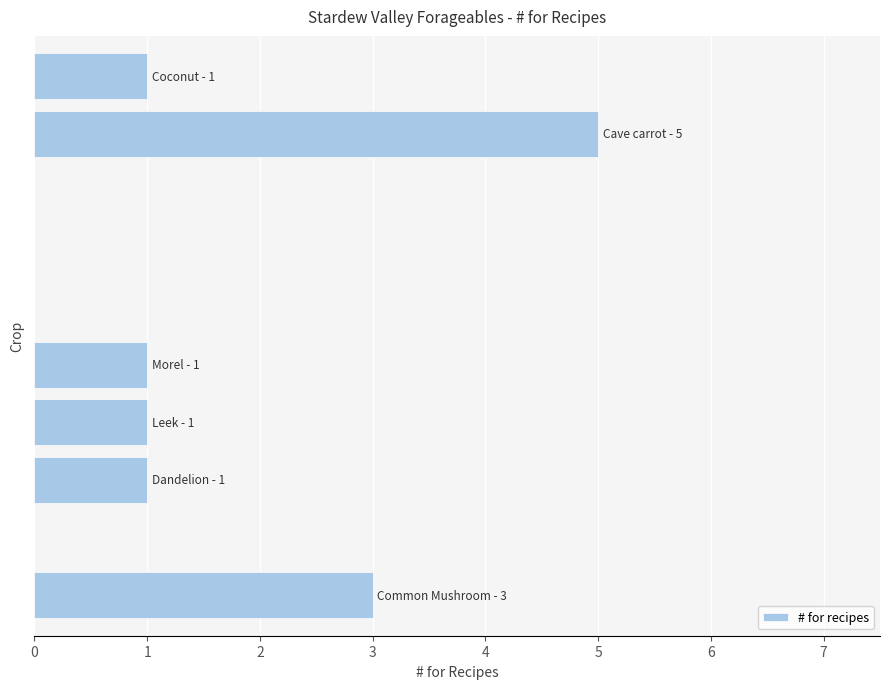

What is the sum of all values?

12